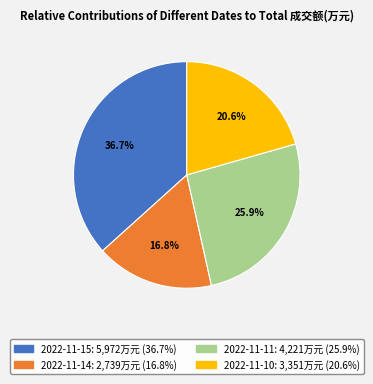

Count the number of slices in the pie.

4